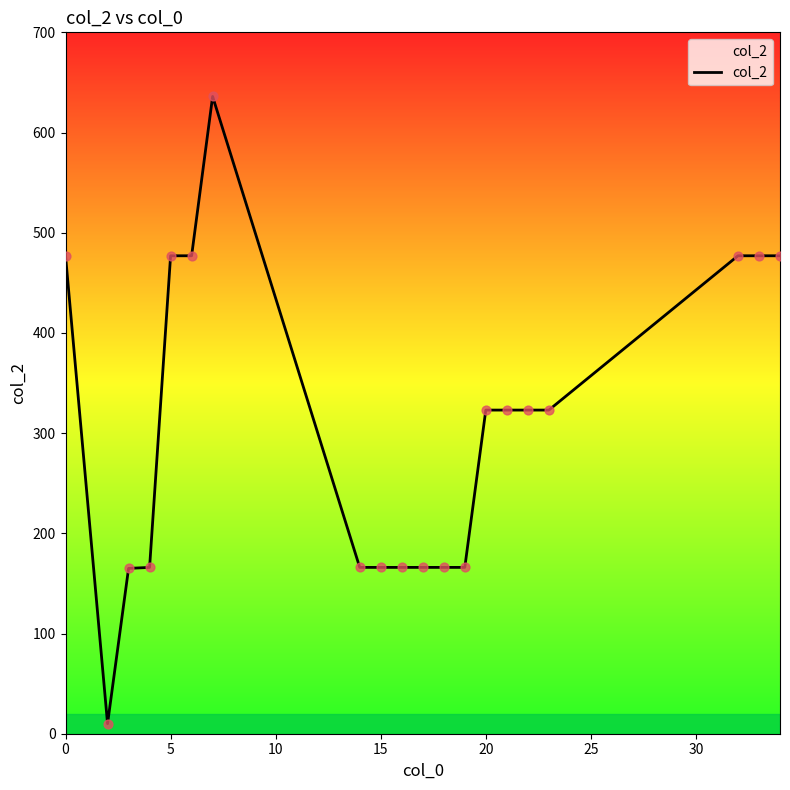

What is the difference between the maximum and minimum values?

626